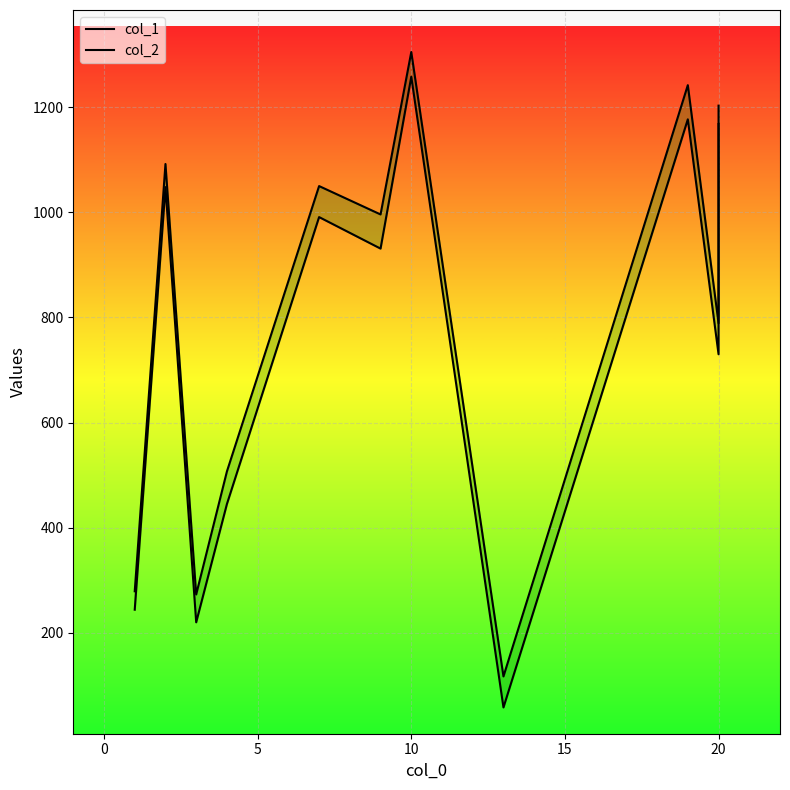

What is the difference between the highest and lowest values at 5?

53